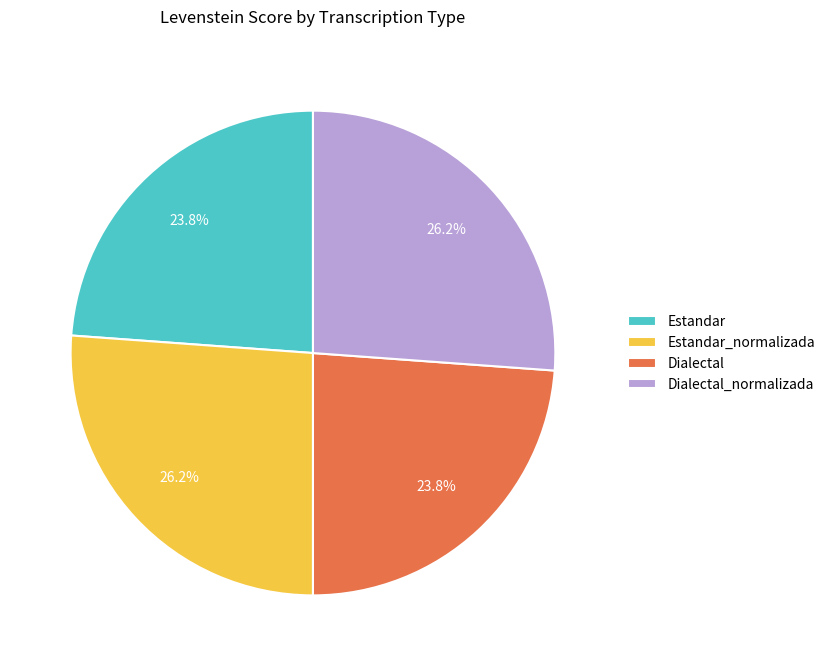

To the nearest percent, what is the combined percentage of Dialectal_normalizada and Estandar_normalizada?

52%